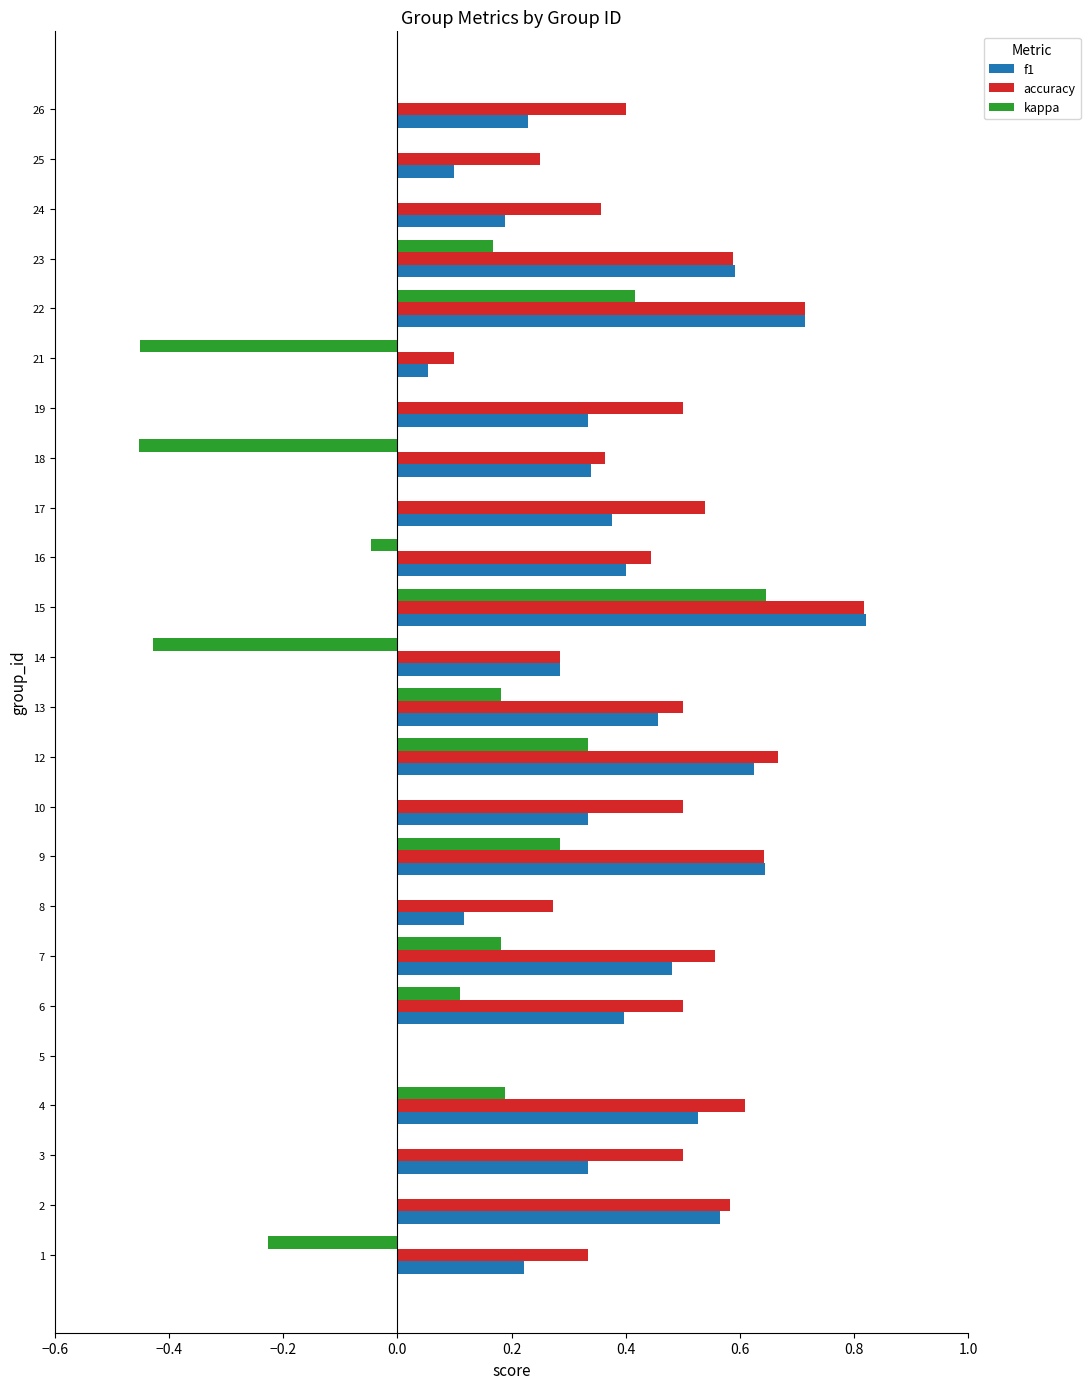

Is the value of kappa at 3 greater than the value of accuracy at 16?

No